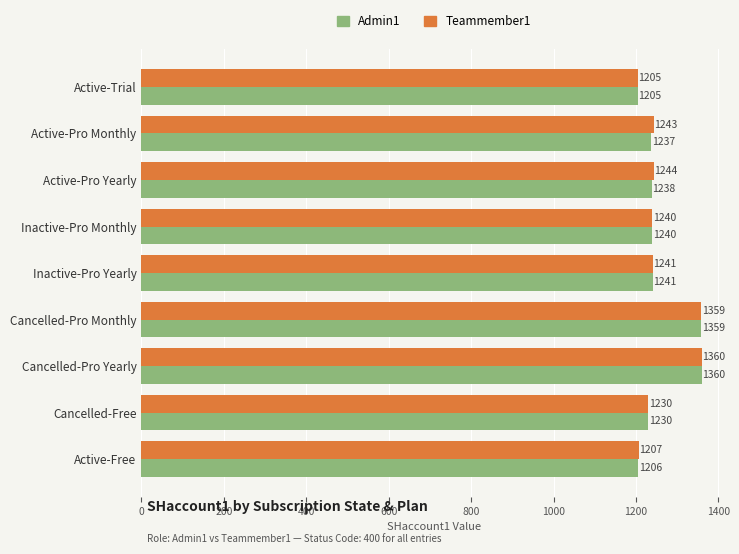

How many values in the Teammember1 series are below 1241?

4